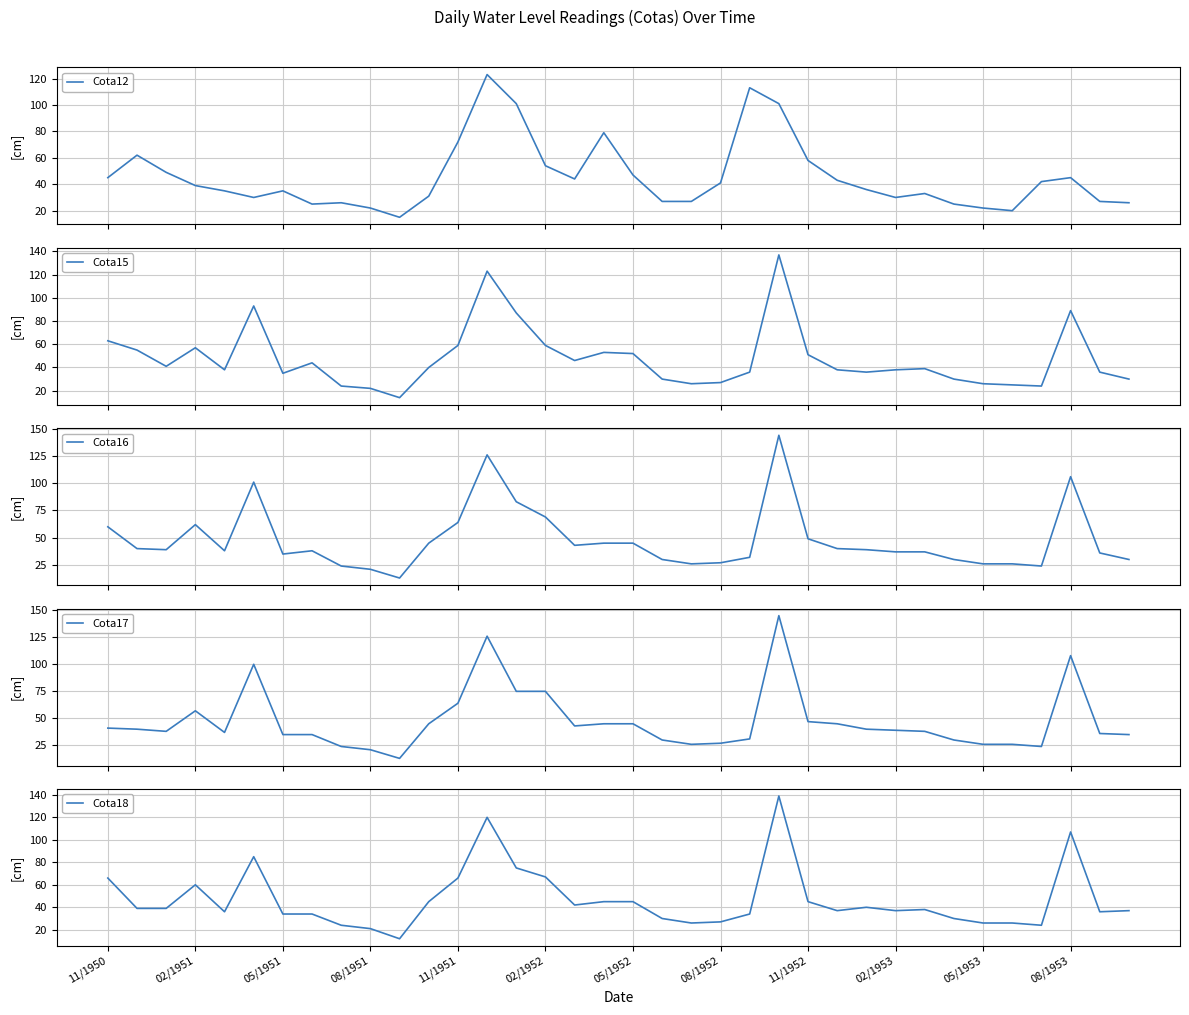

Which series ends up on top after the final intersection of Cota16 and Cota18?

Cota18